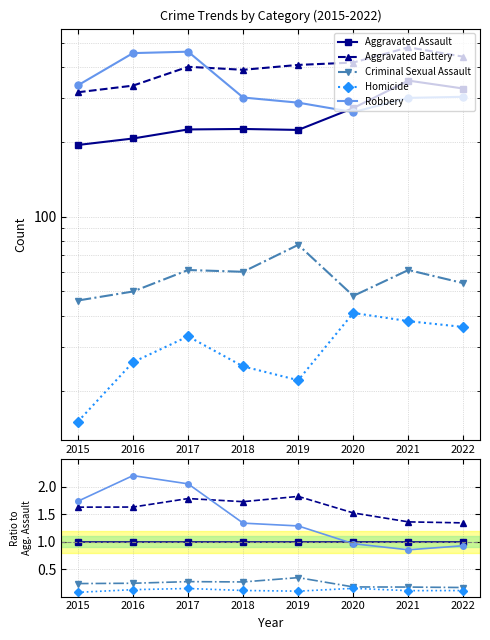

True or false: Aggravated Battery and Criminal Sexual Assault cross at least once.

False